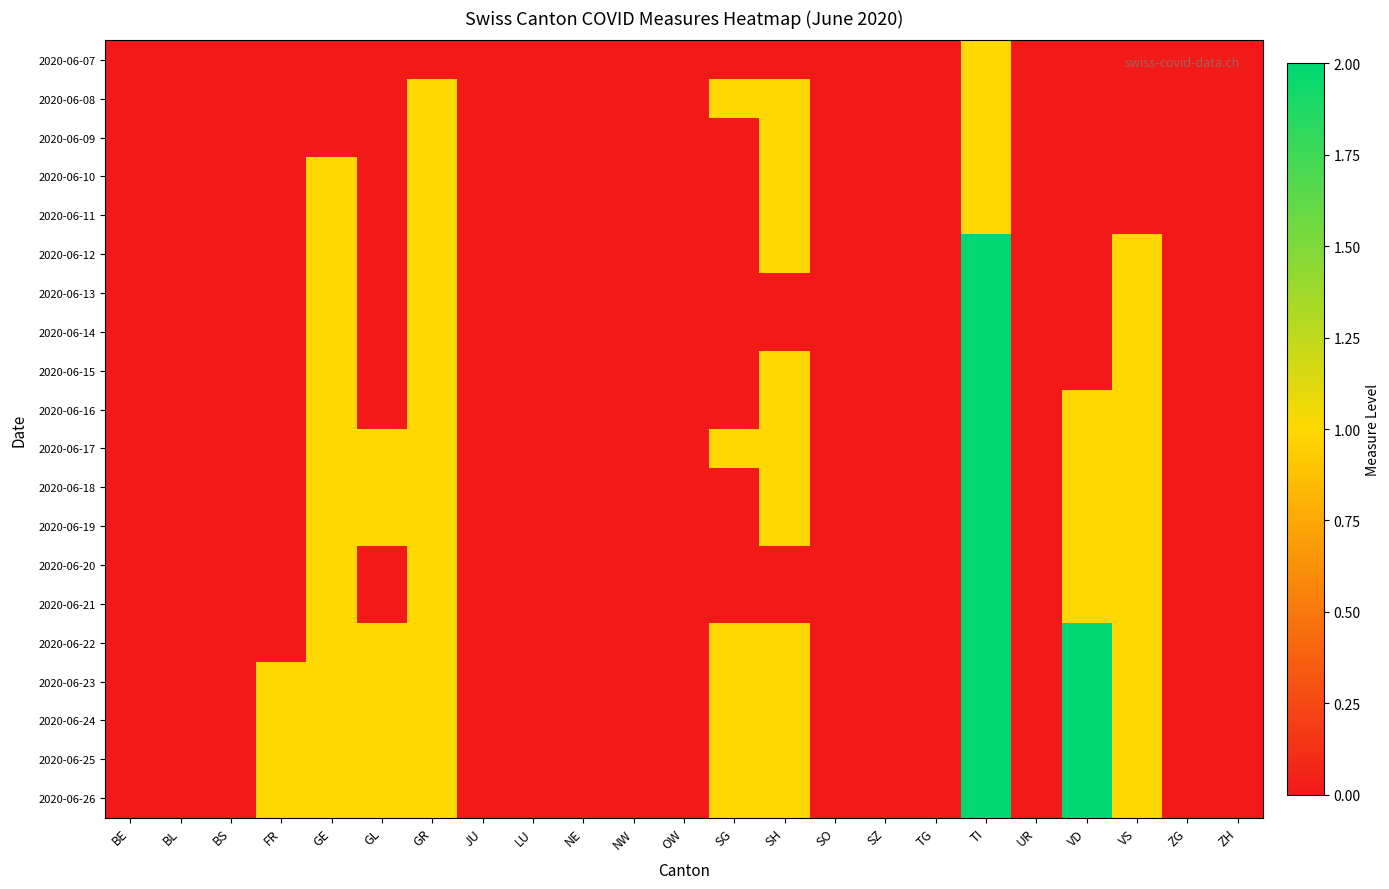

At which category is the sum across all series the highest?

TI